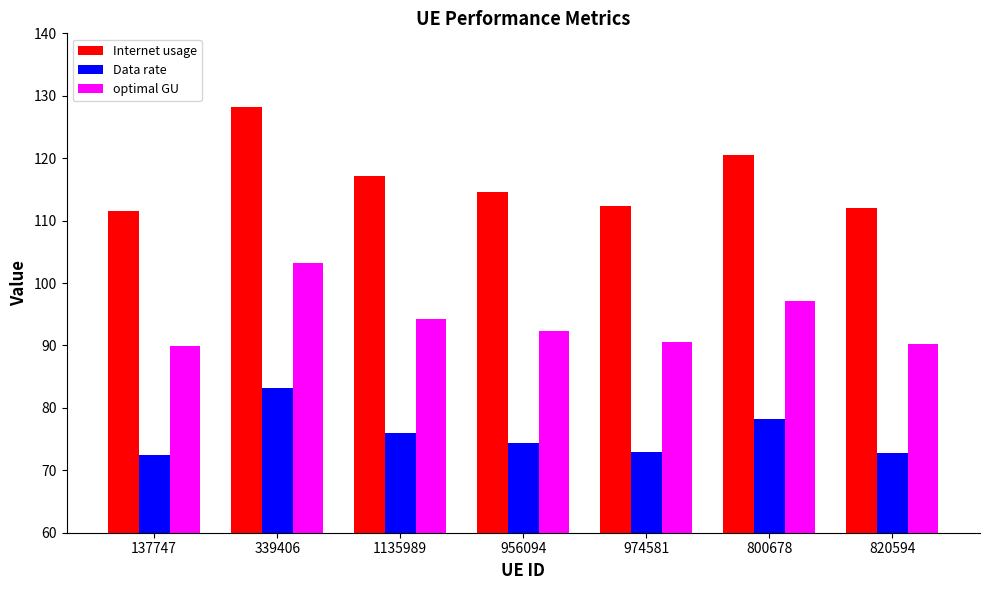

Read the Data rate value at 137747.

72.4